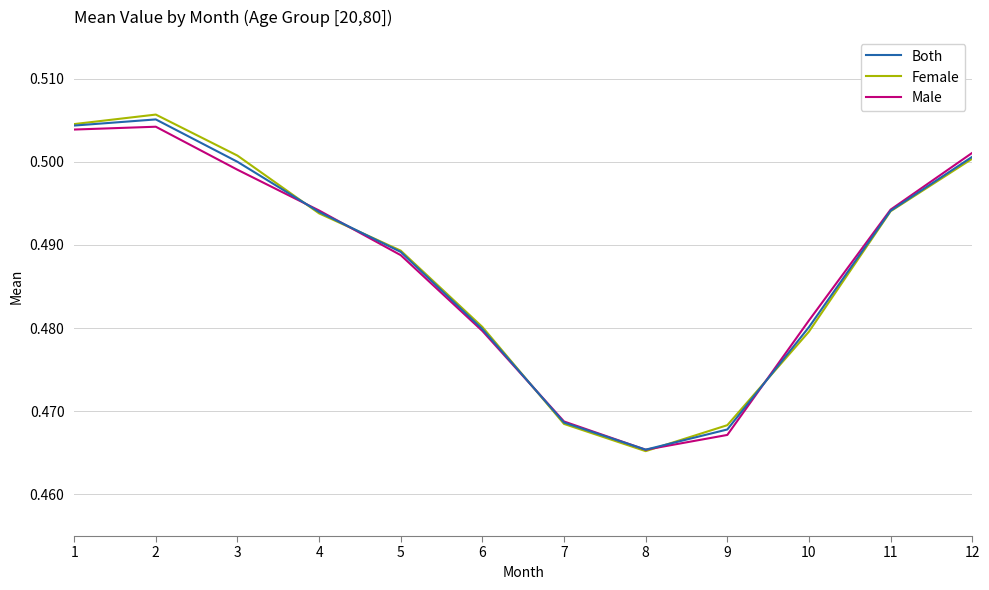

Is the value of Male at 12 greater than the value of Both at 8?

Yes